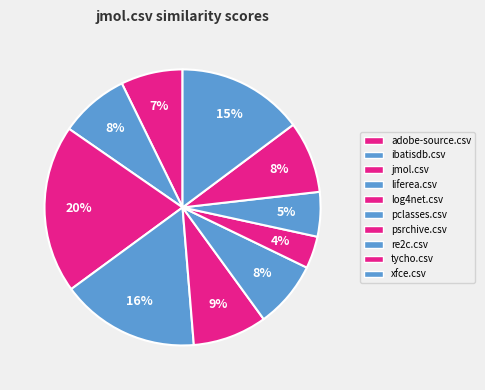

How many slices are in this pie chart?

10